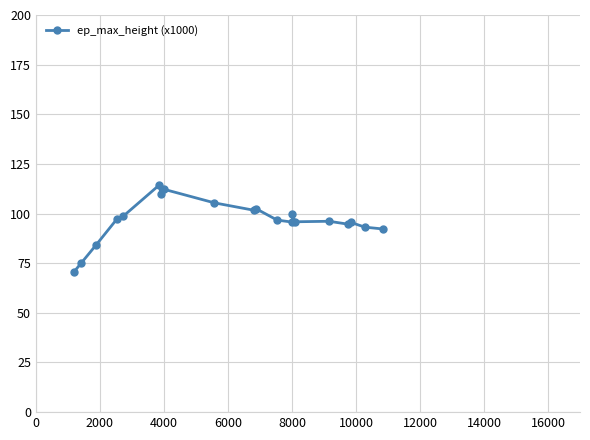

True or false: the data has more than 1 interior local peaks.

True